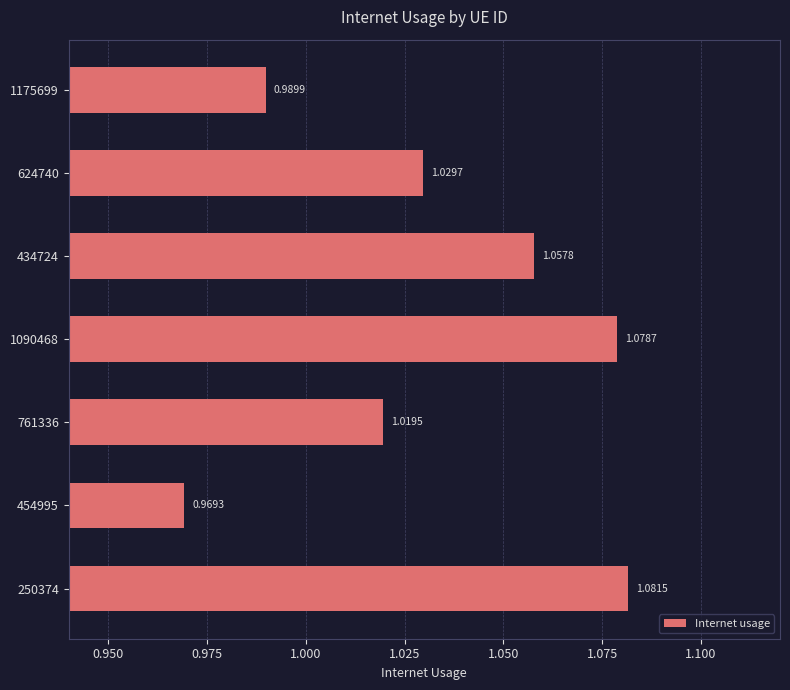

How many bars are there in total?

7